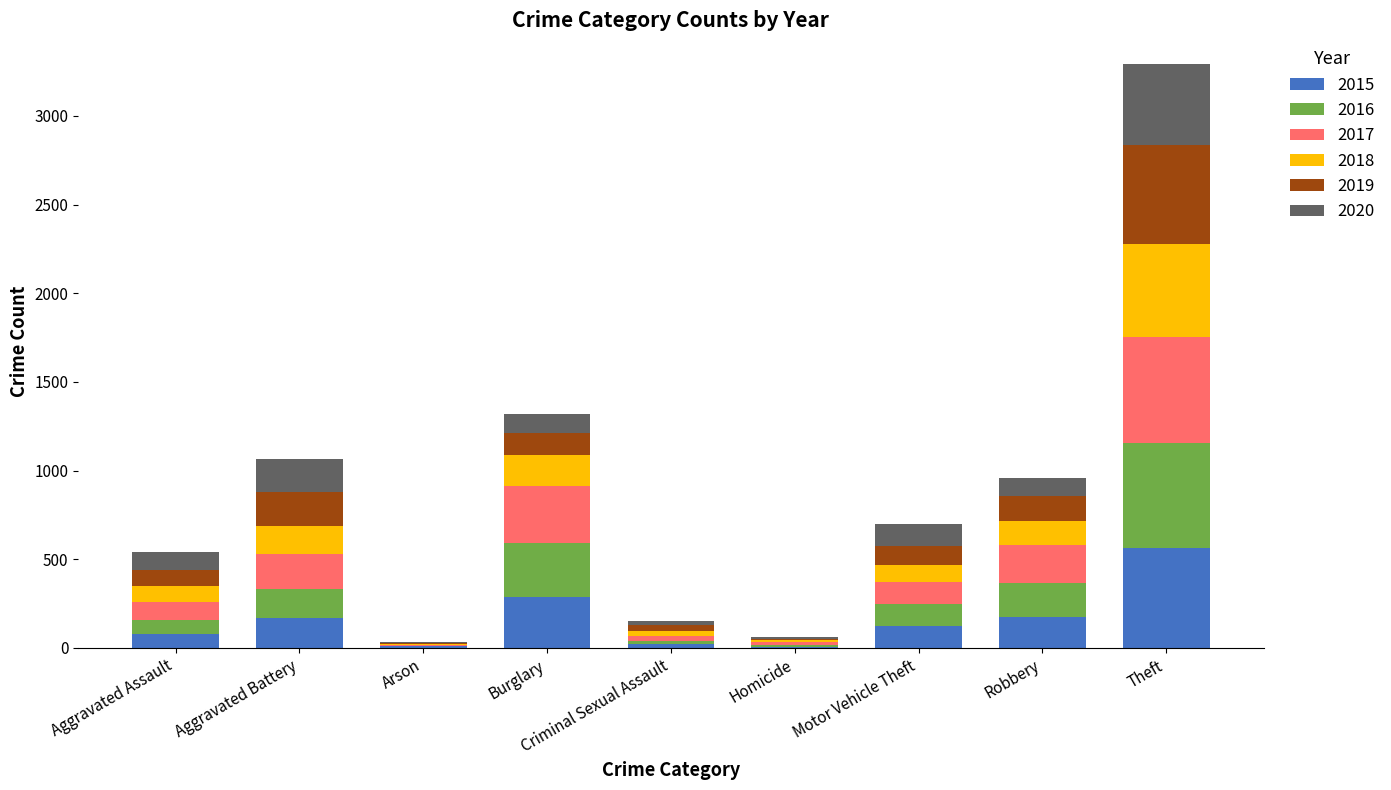

At which label does 2015 reach its peak?

Theft